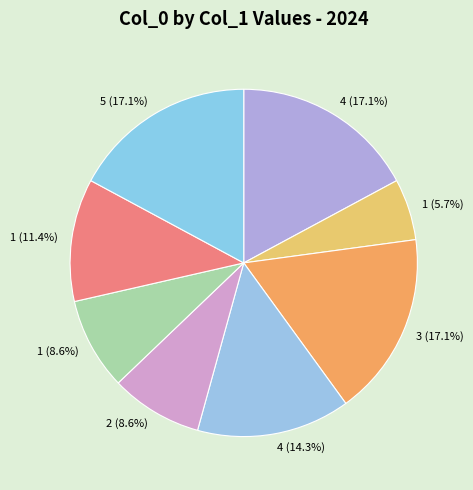

What is the smallest slice in the pie chart?

1 (5.7%)